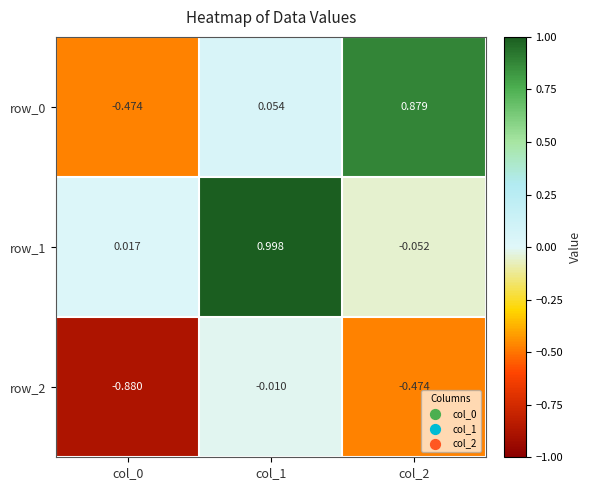

Is it true that row_2 equals -0.0 at col_1?

False